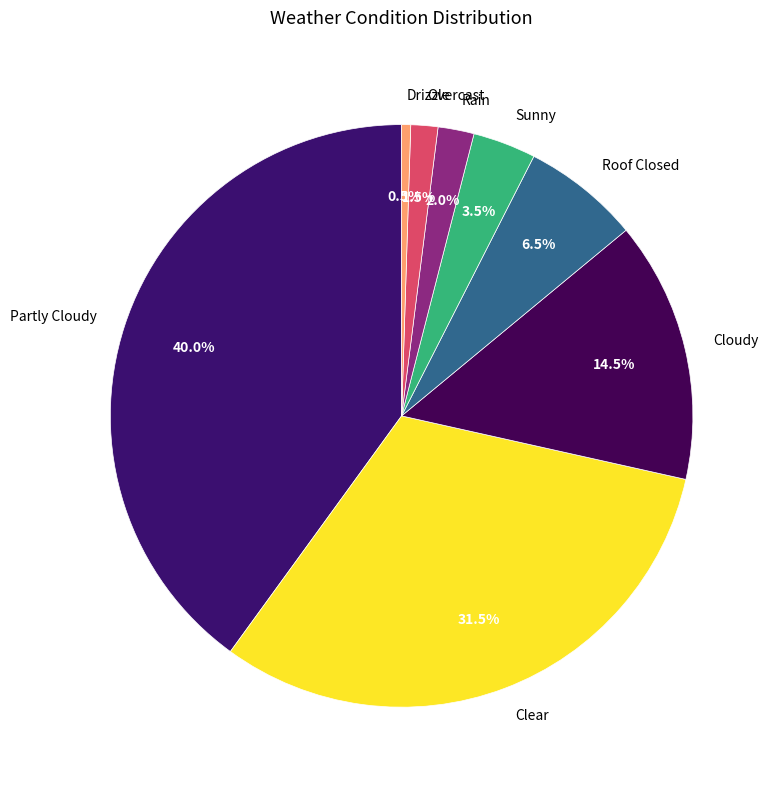

To the nearest percent, what portion does Partly Cloudy represent?

40%